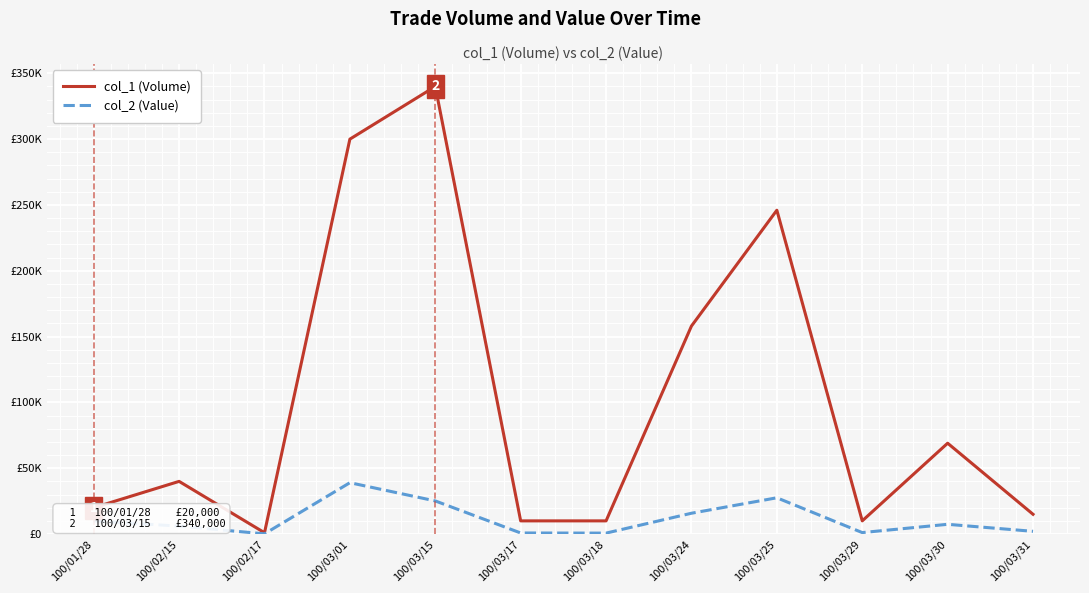

True or false: col_2 (Value) and col_1 (Volume) intersect in this chart.

False